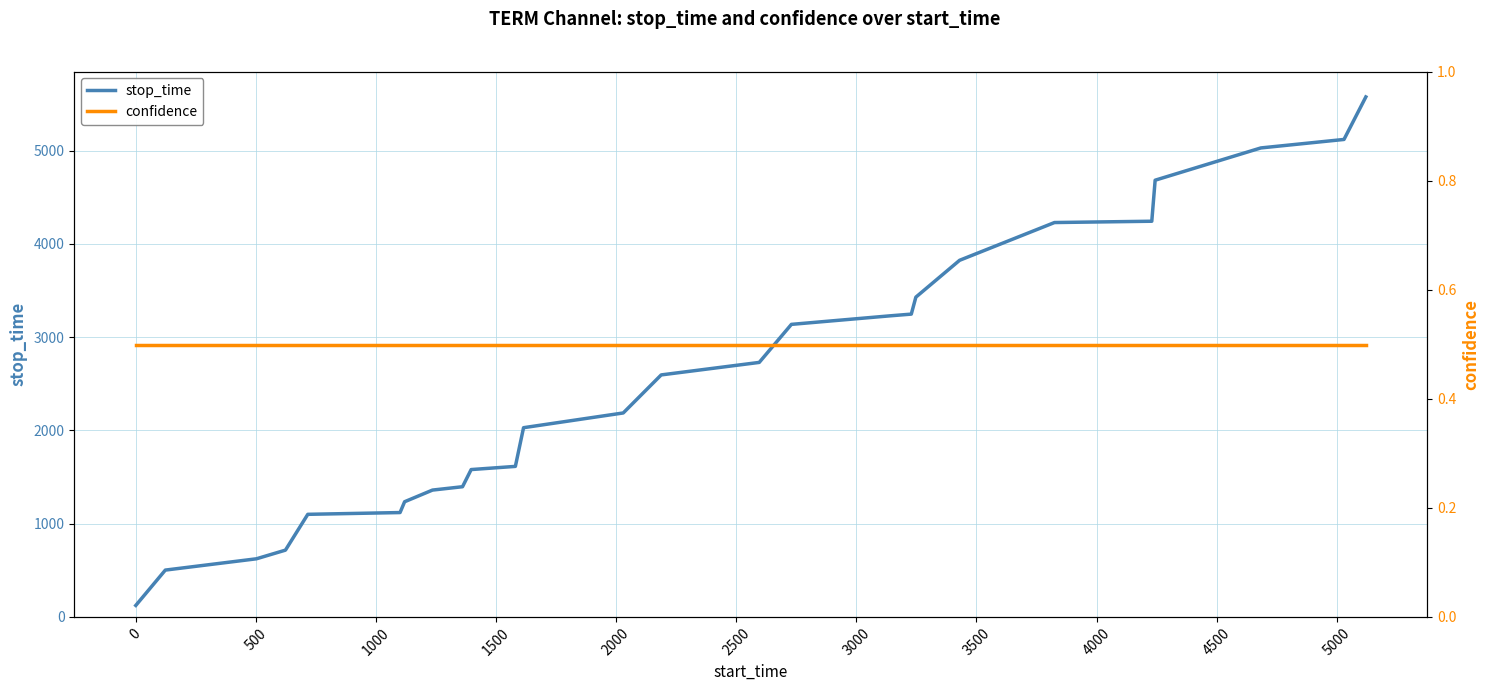

What is the highest value of the stop_time series?

5576